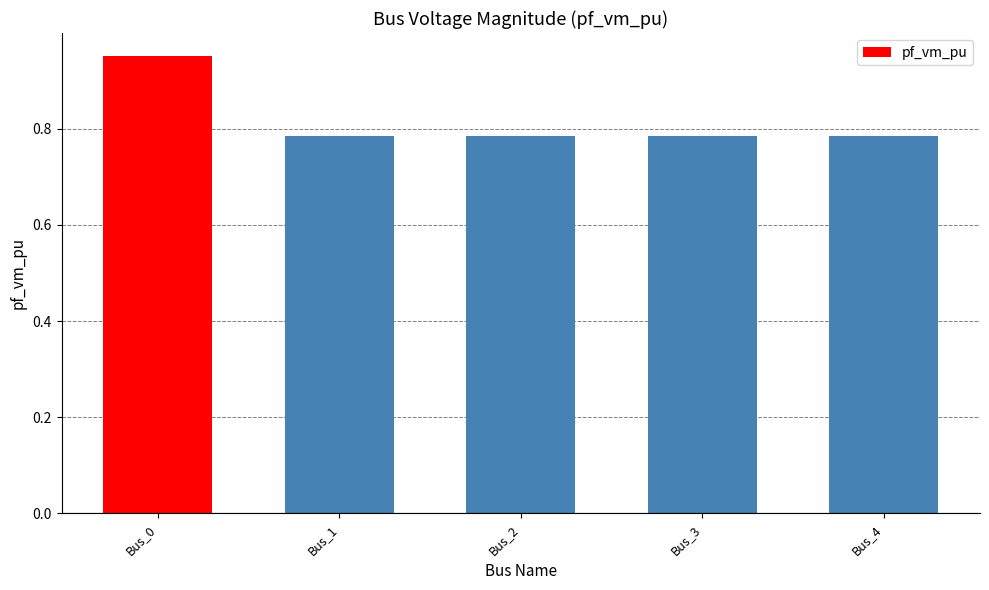

What is the difference between the values at Bus_0 and Bus_1?

0.2